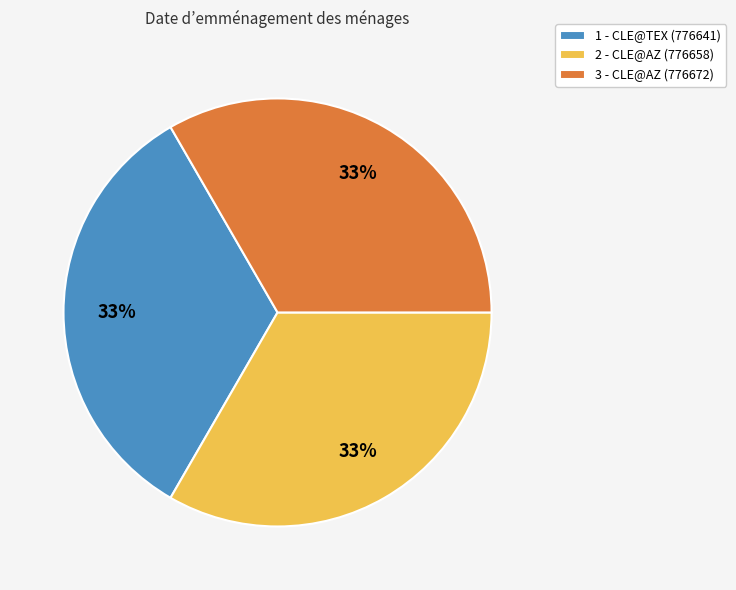

To the nearest percent, what percentage of the pie is 1?

33%